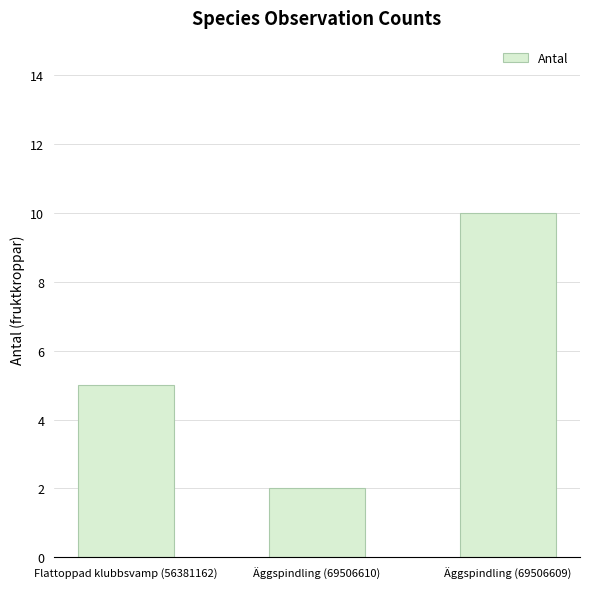

How many data points are less than 5?

1